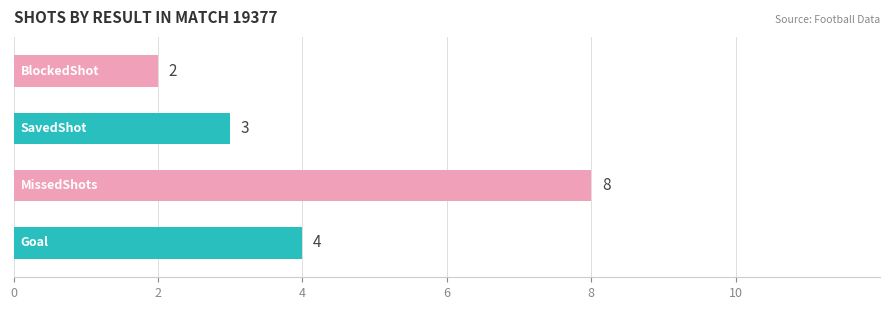

What is the maximum value shown in the chart?

8